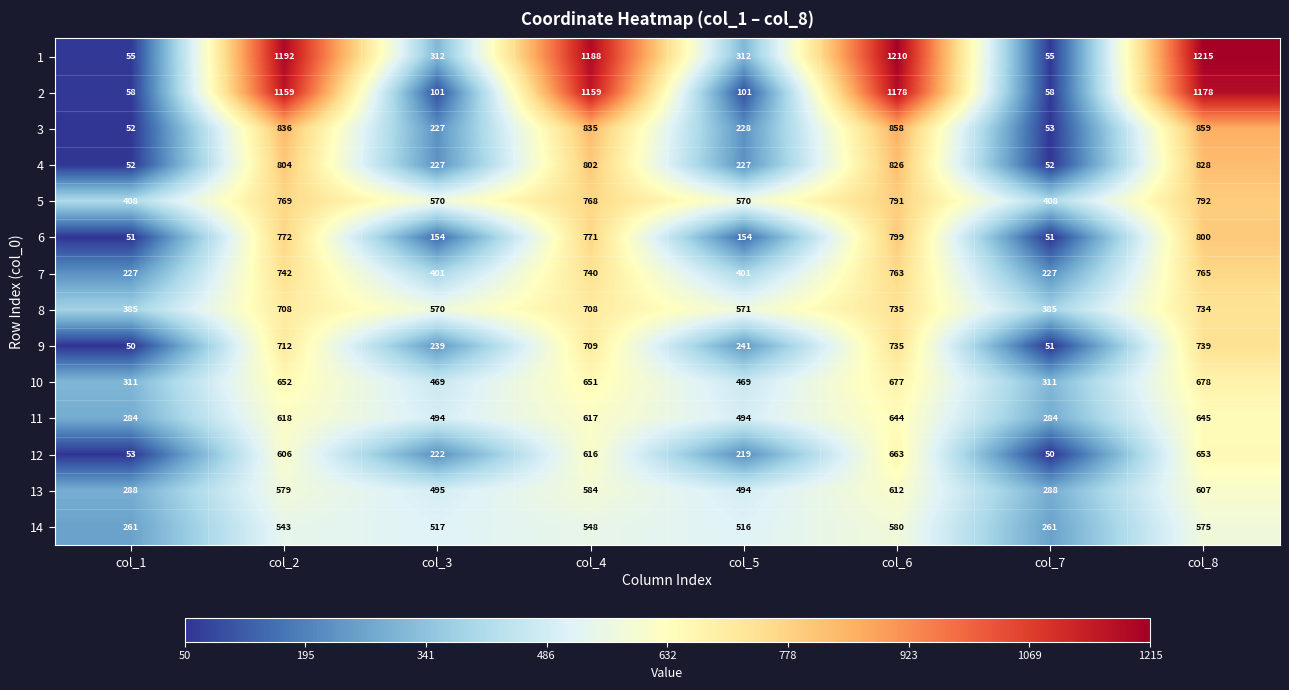

At which category is the sum across all series the highest?

col_6